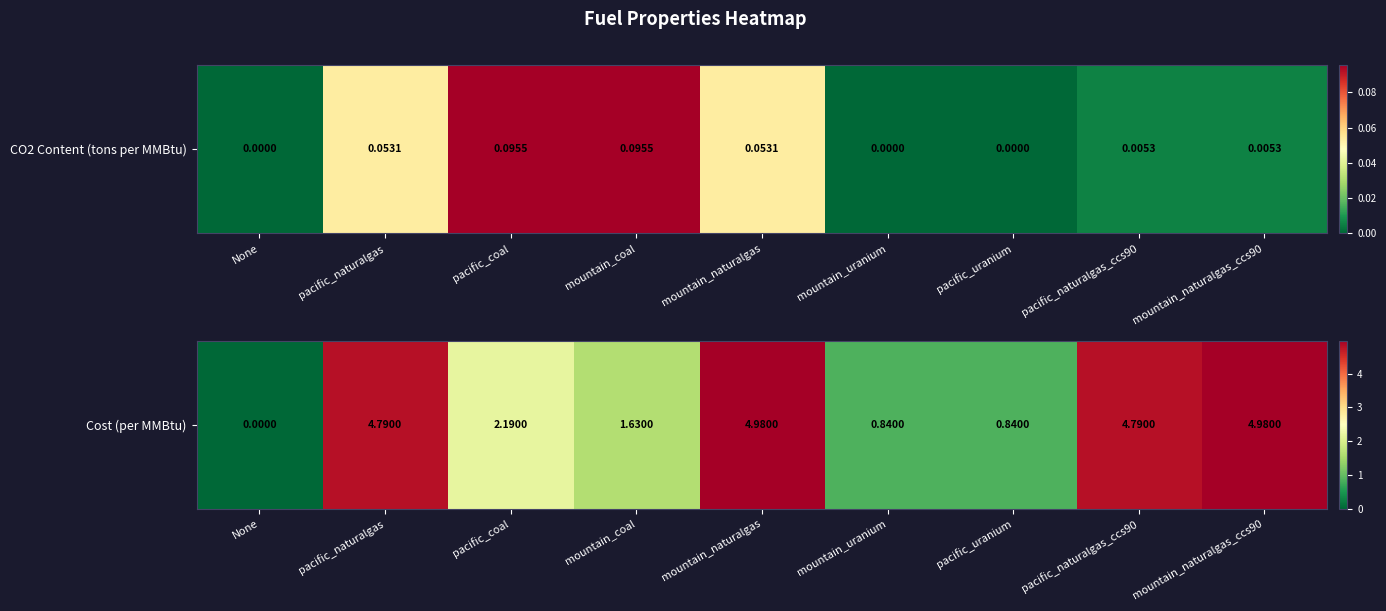

What is the greatest value displayed?

5.0